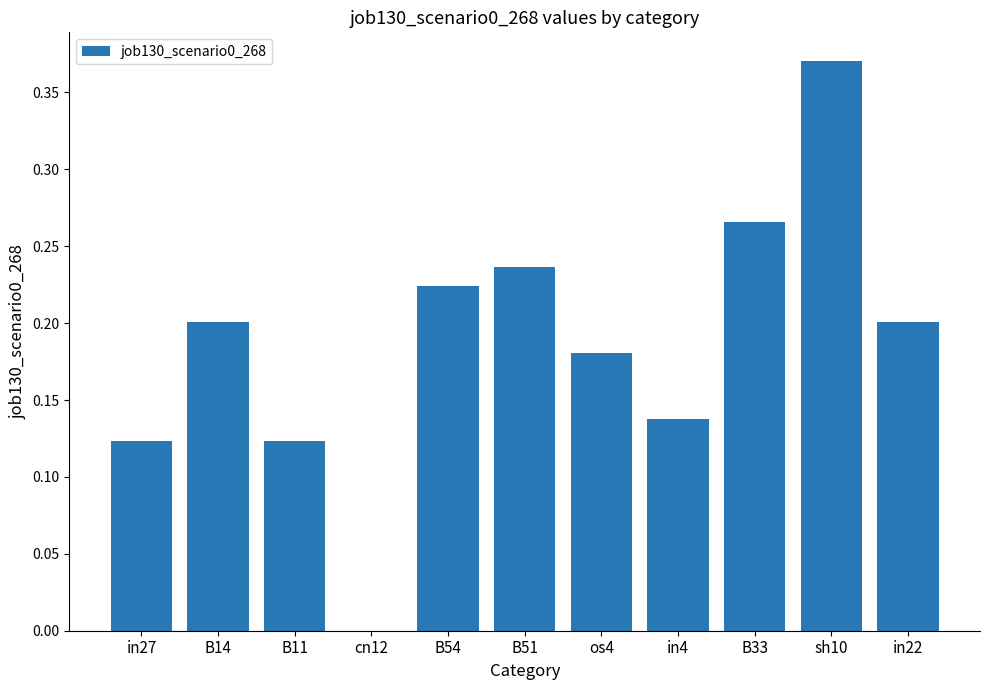

What is the sum of all values?

2.1